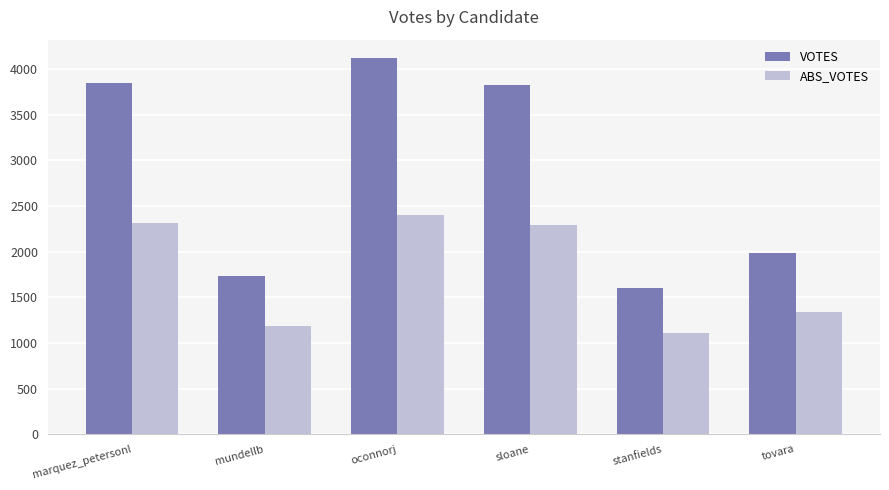

What position from the left is mundellb?

2